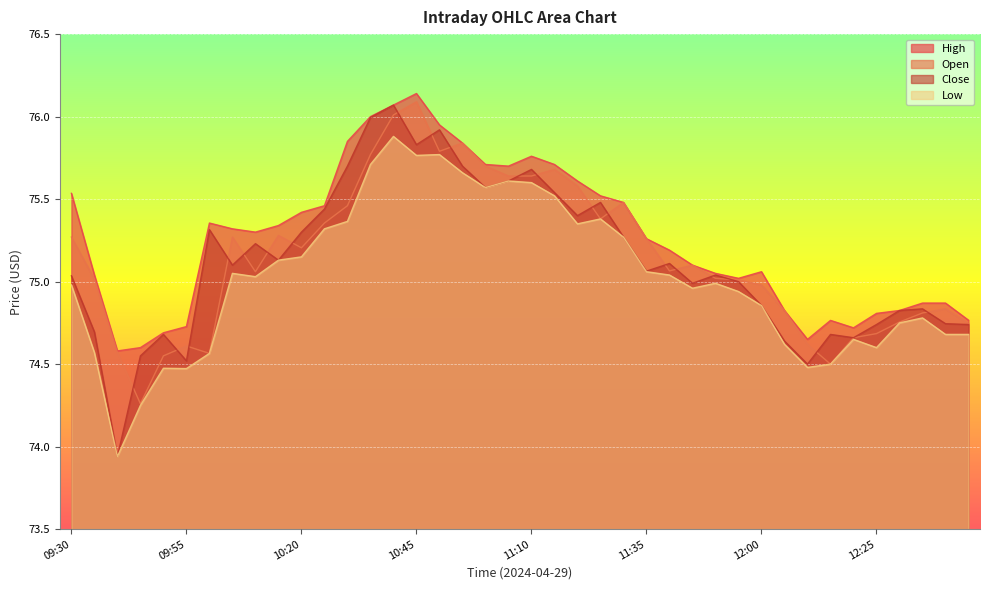

True or false: Low has more than 1 points higher than both neighbors.

True